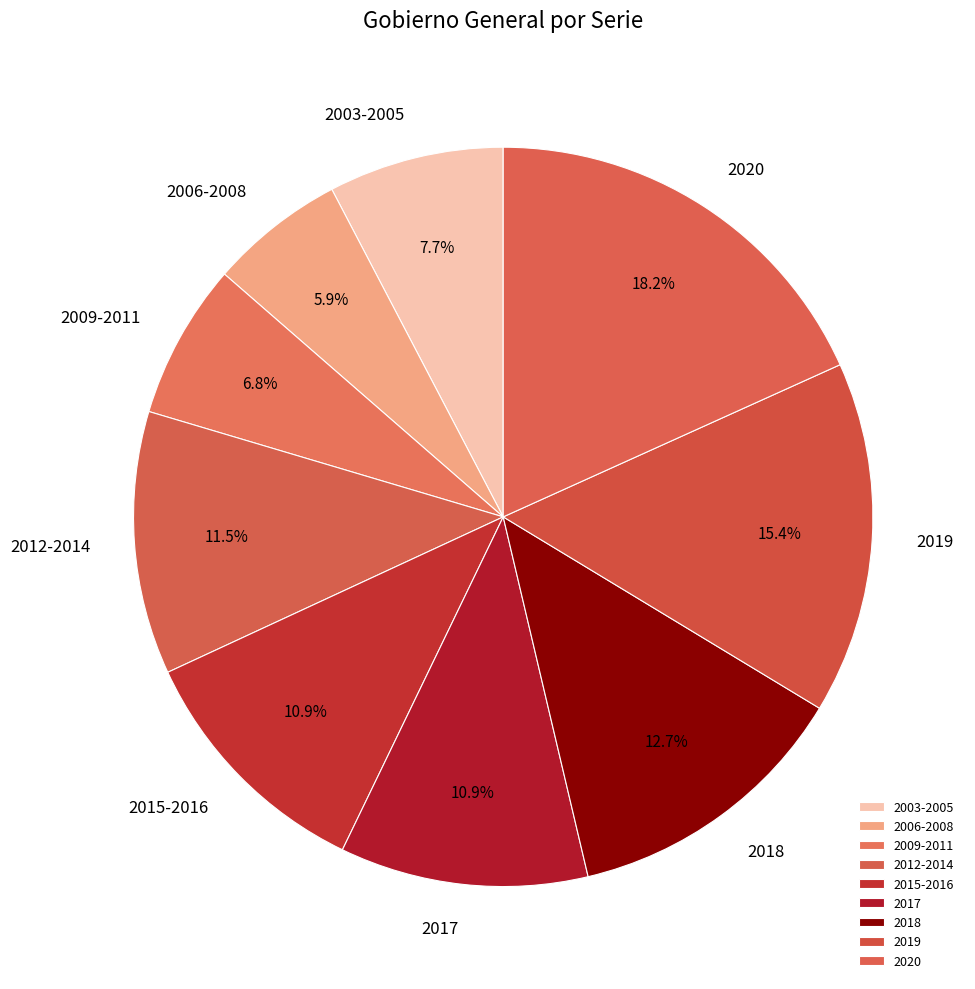

How much of the chart is everything except 2012-2014?

88.5%